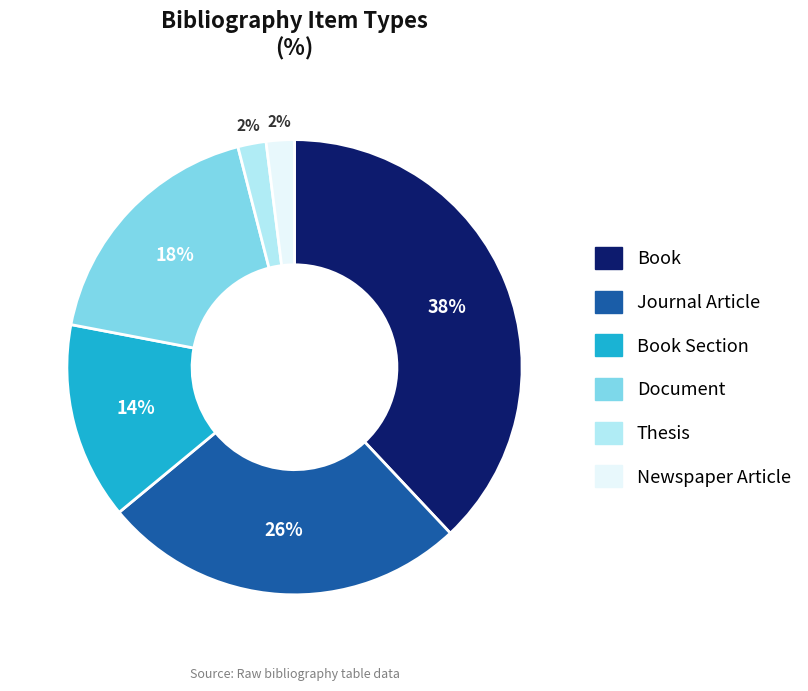

To the nearest percent, what is the average slice percentage?

17%